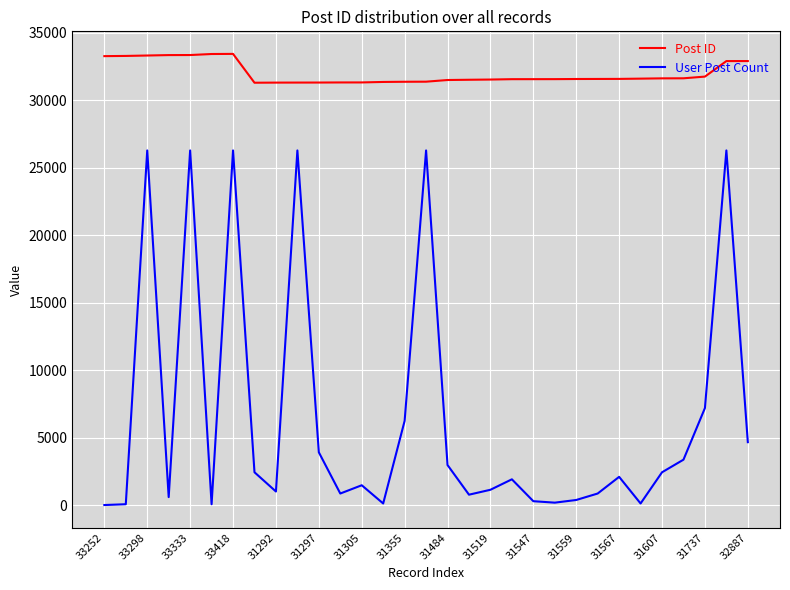

What is the highest value of the User Post Count series?

26272